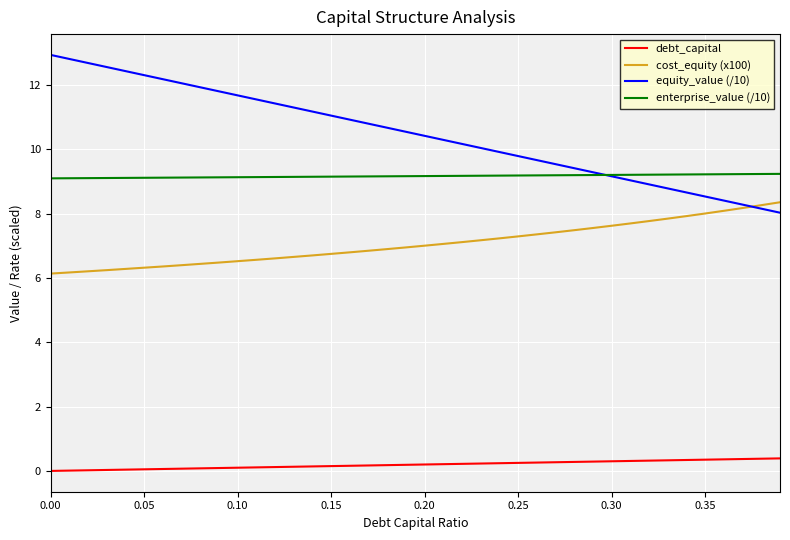

Which series has the largest total across all categories?

equity_value (/10)